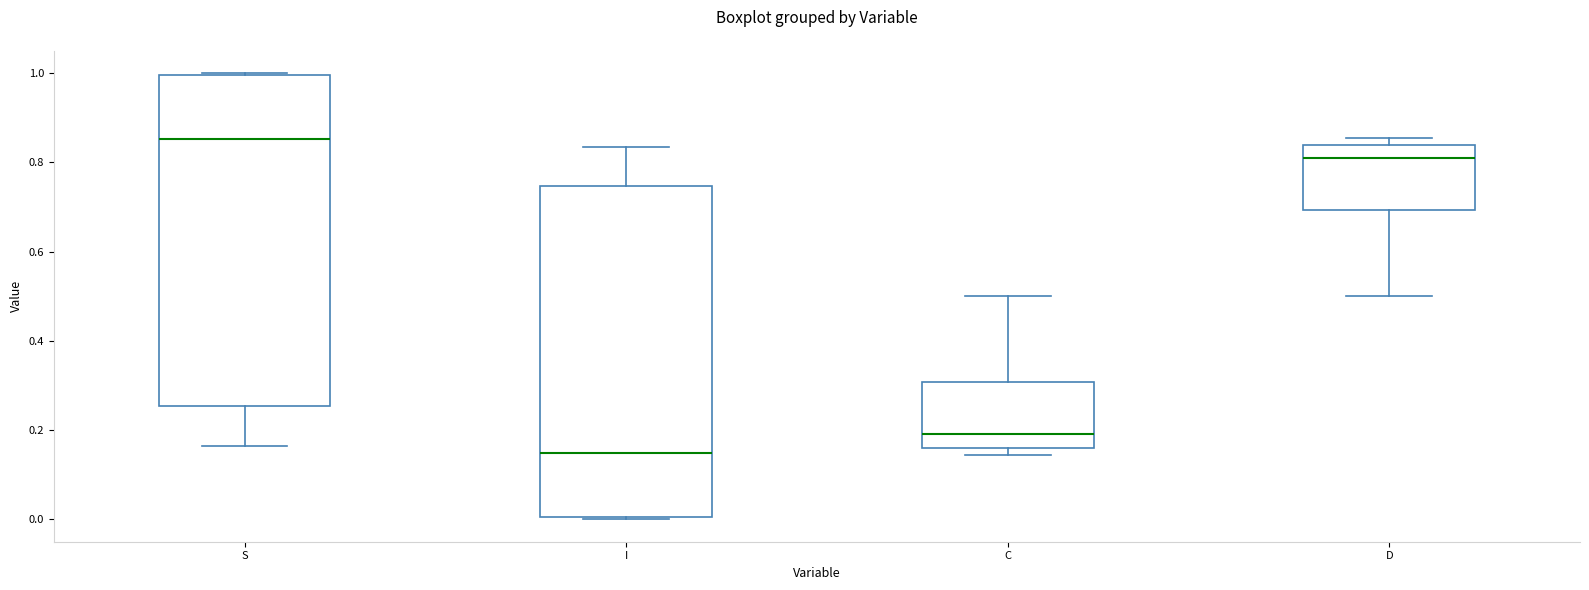

Where is the lower edge of the box for C on the y-axis? The values are not printed on the chart, so give them approximately, as read against the axis.

0.16